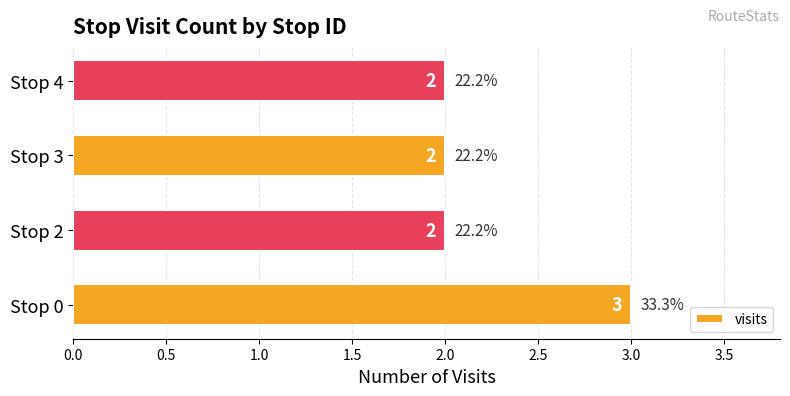

Are the bars horizontal?

Yes